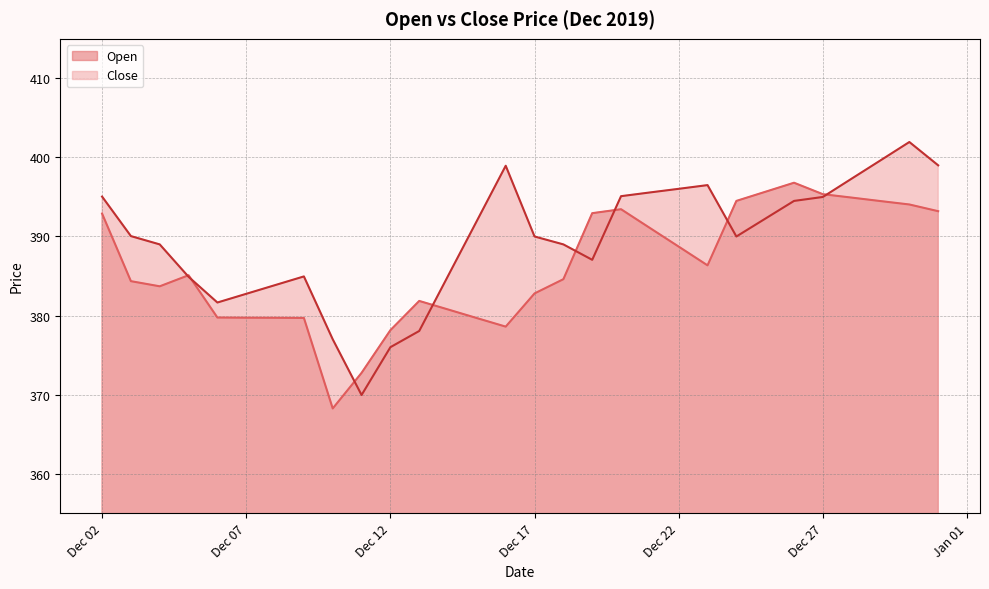

What is the difference between the maximum and second lowest values in the Close series?

25.9